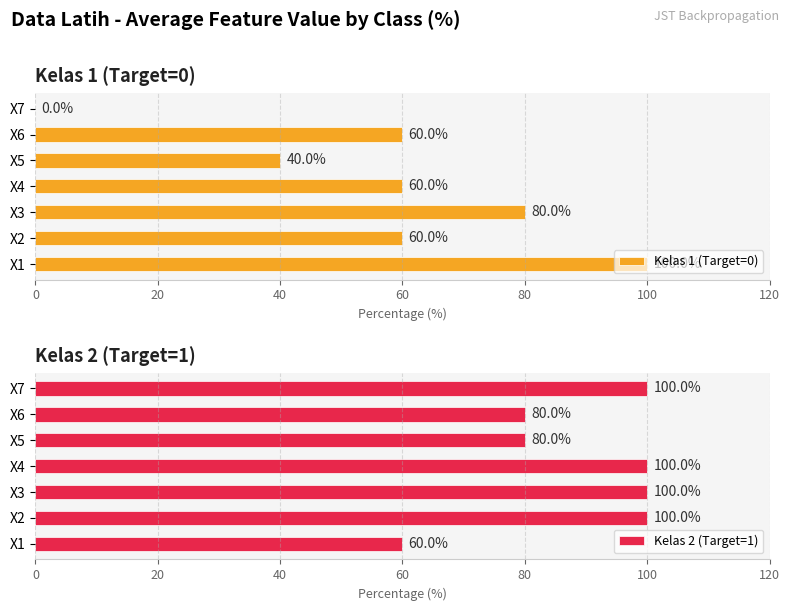

How many Kelas 1 (Target=0) values are between 40 and 80?

5